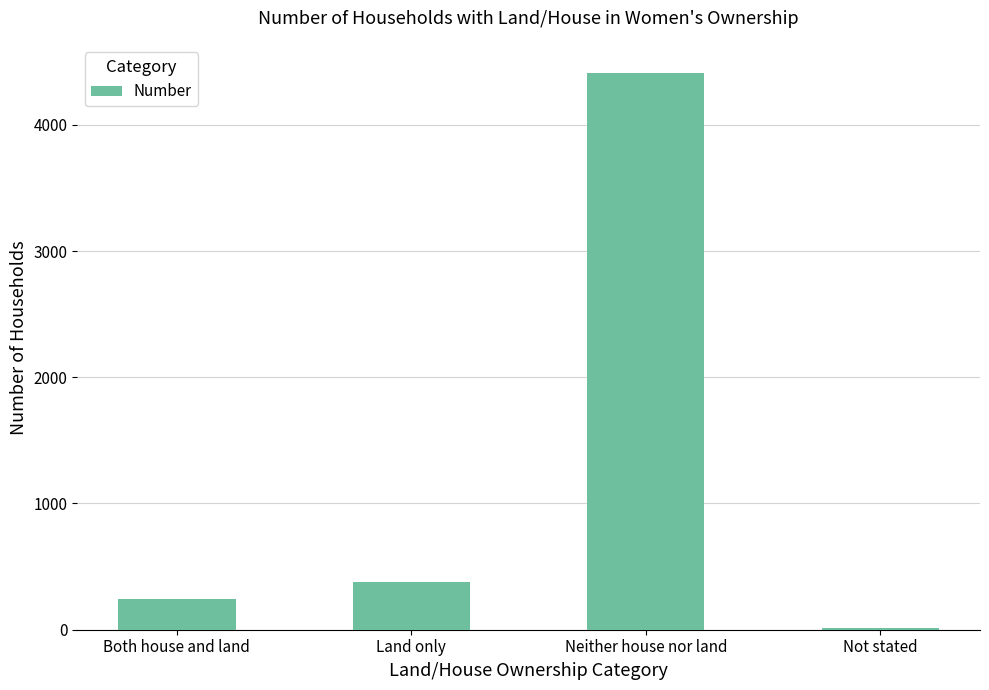

What is the difference between the maximum and minimum values?

4398